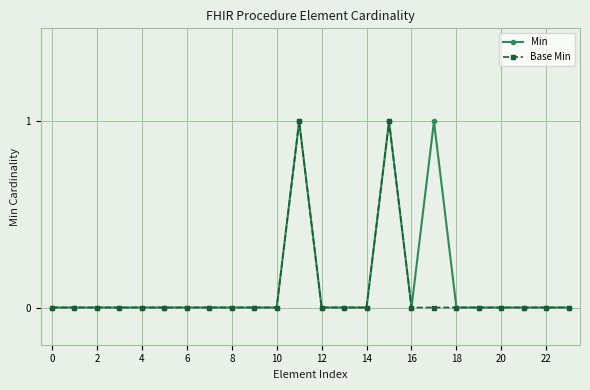

What are all the series names shown in the legend?

Min, Base Min